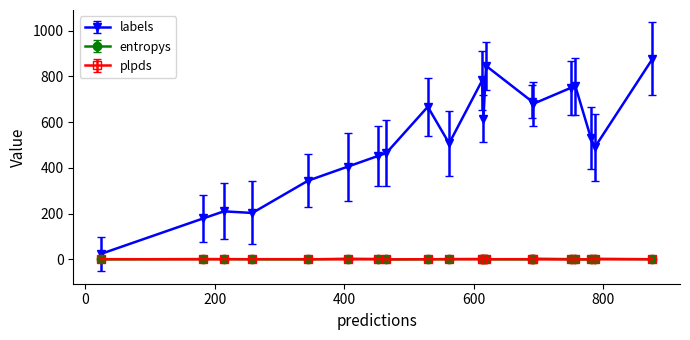

True or false: entropys and labels cross at least once.

False